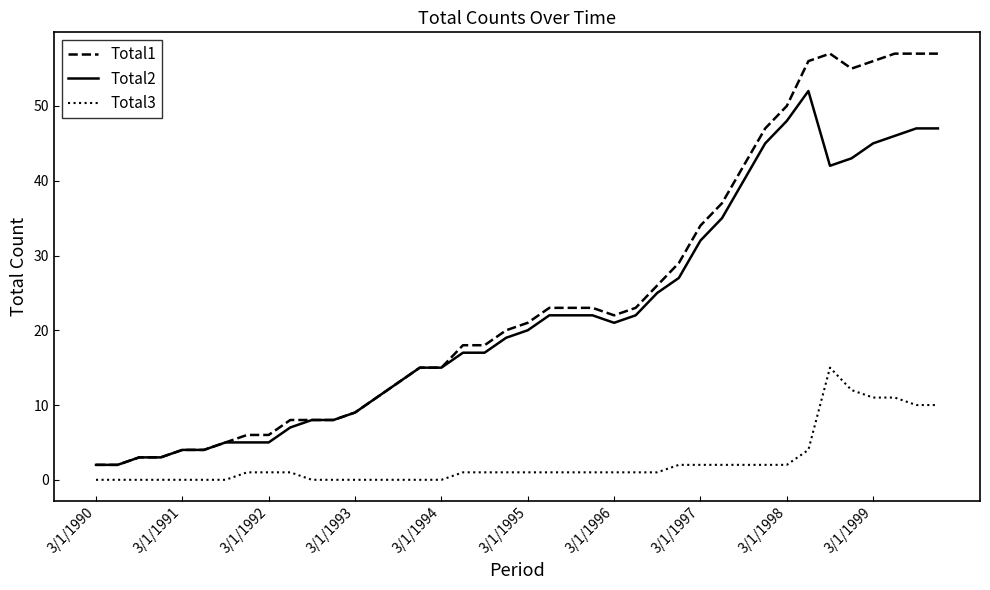

Which series has the largest range (max minus min)?

Total1